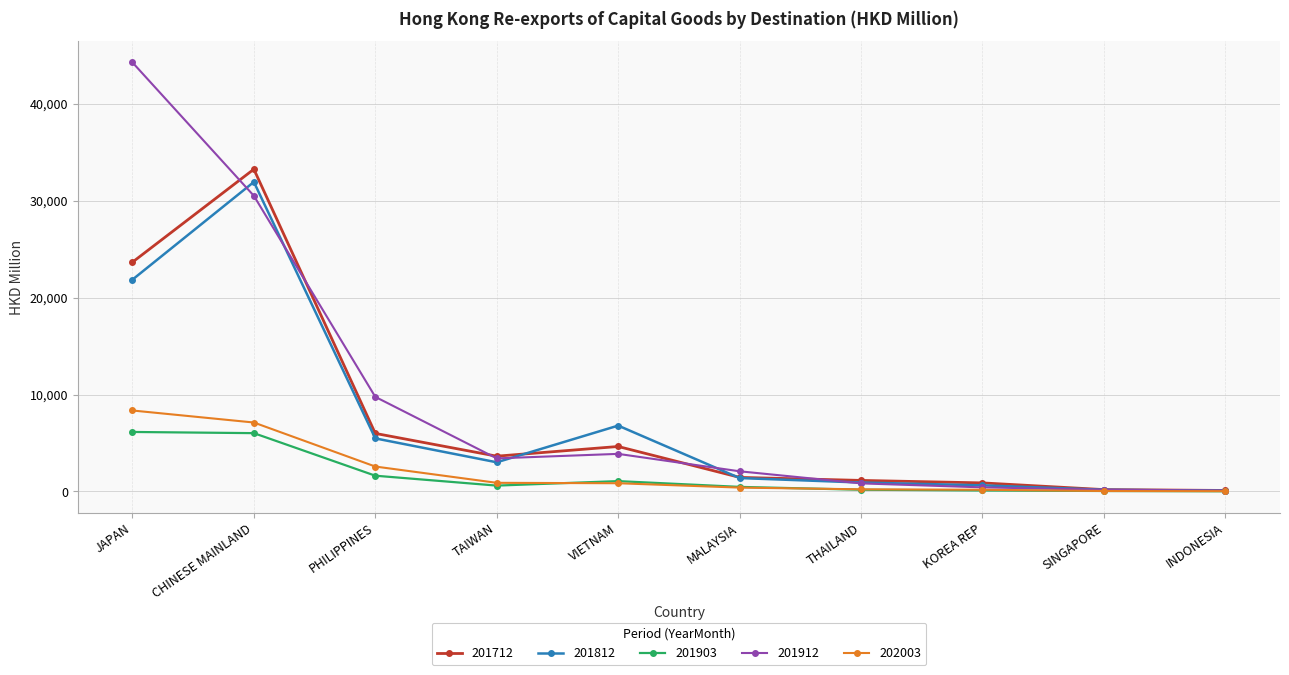

Which series has the largest total across all categories?

201912